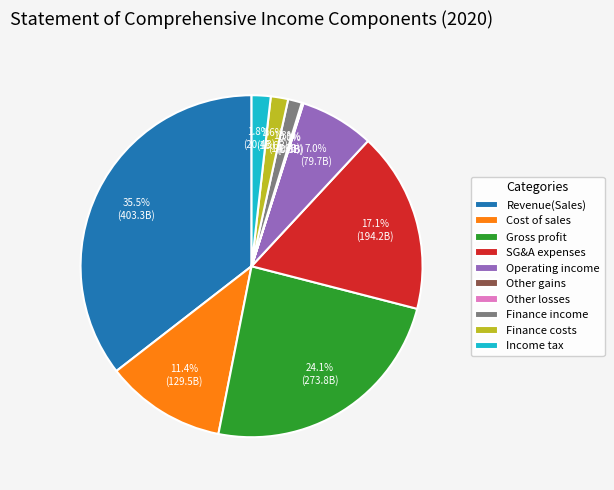

Between Finance income and Cost of sales, which is larger?

Cost of sales